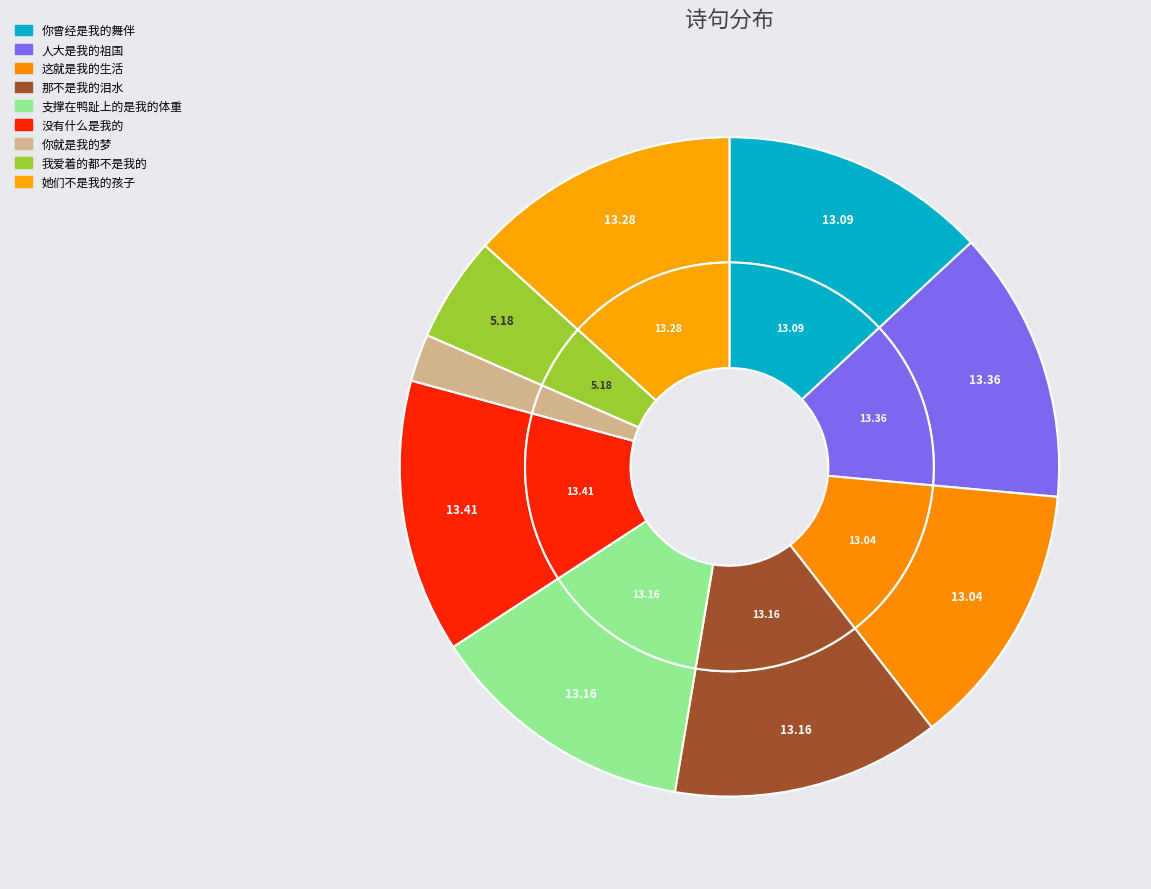

Does any single category account for the majority?

No